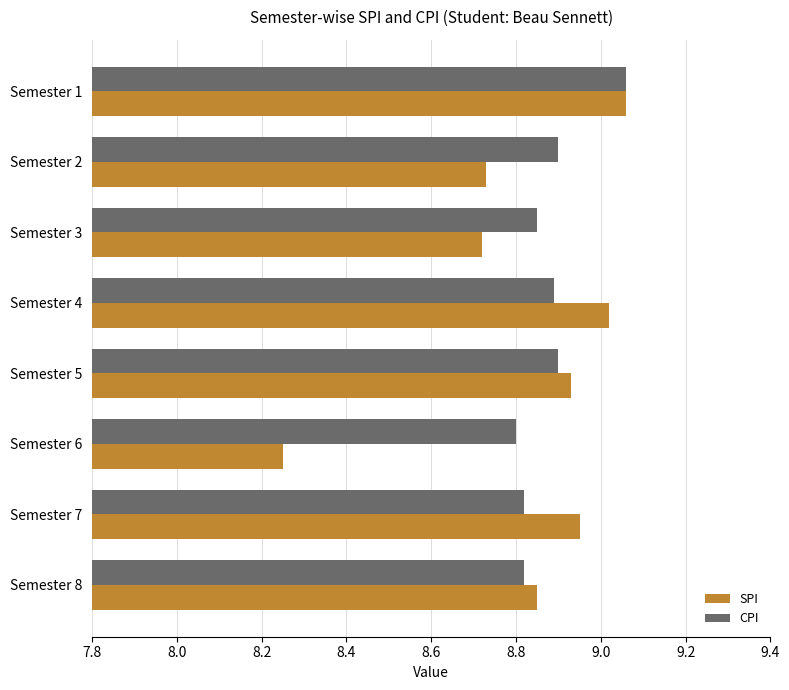

What is the difference between the SPI values at Semester 3 and Semester 6?

0.5